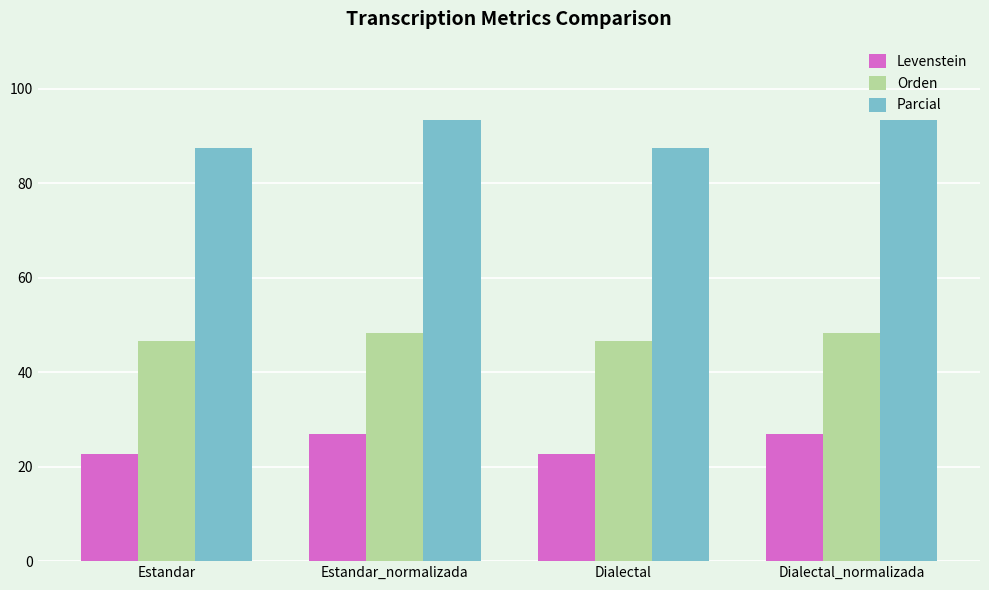

Reading right to left, transcribe all the data shown in this chart.

Levenstein: 26.9	22.7	26.9	22.7
Orden: 48.3	46.7	48.3	46.7
Parcial: 93.3	87.5	93.3	87.5